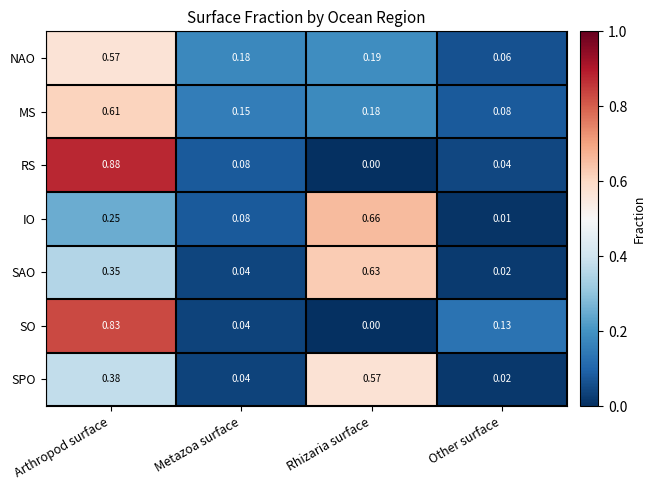

Which series has the widest spread of values?

RS